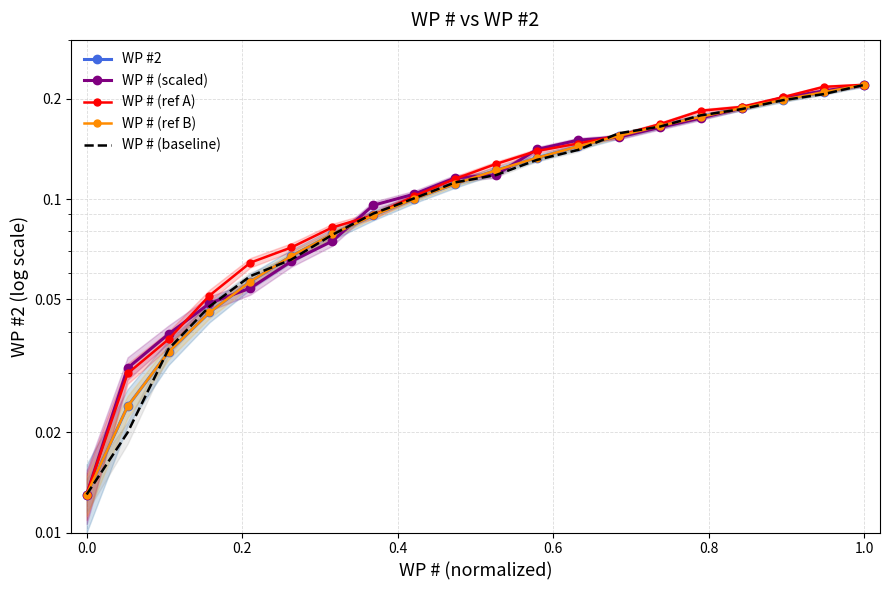

True or false: WP #2 has more than 1 interior local peaks.

False